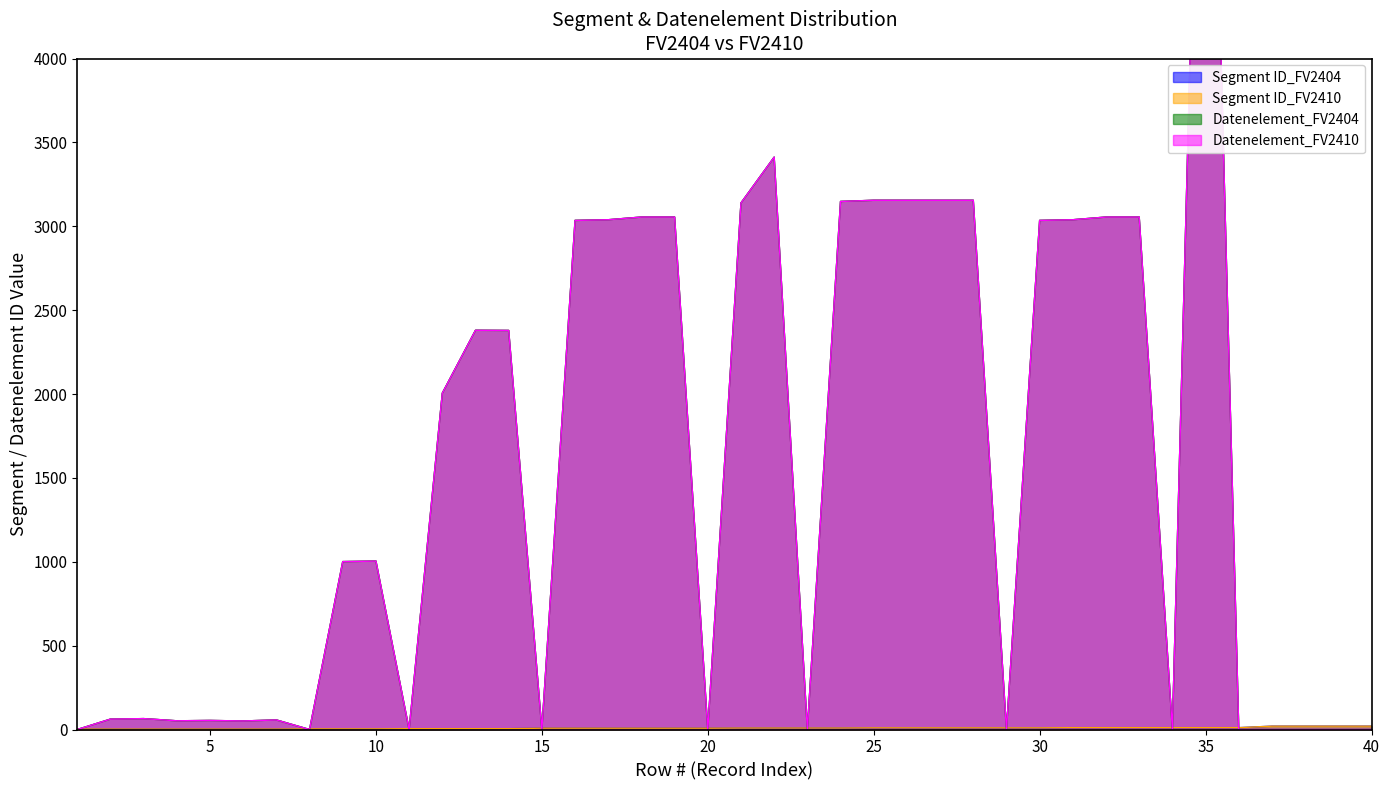

Which series has the largest total across all categories?

Datenelement_FV2404